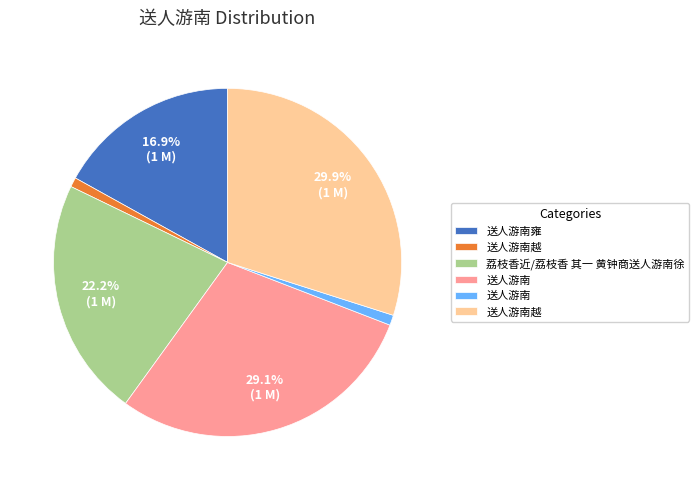

Is there any slice that represents more than half of the pie?

No